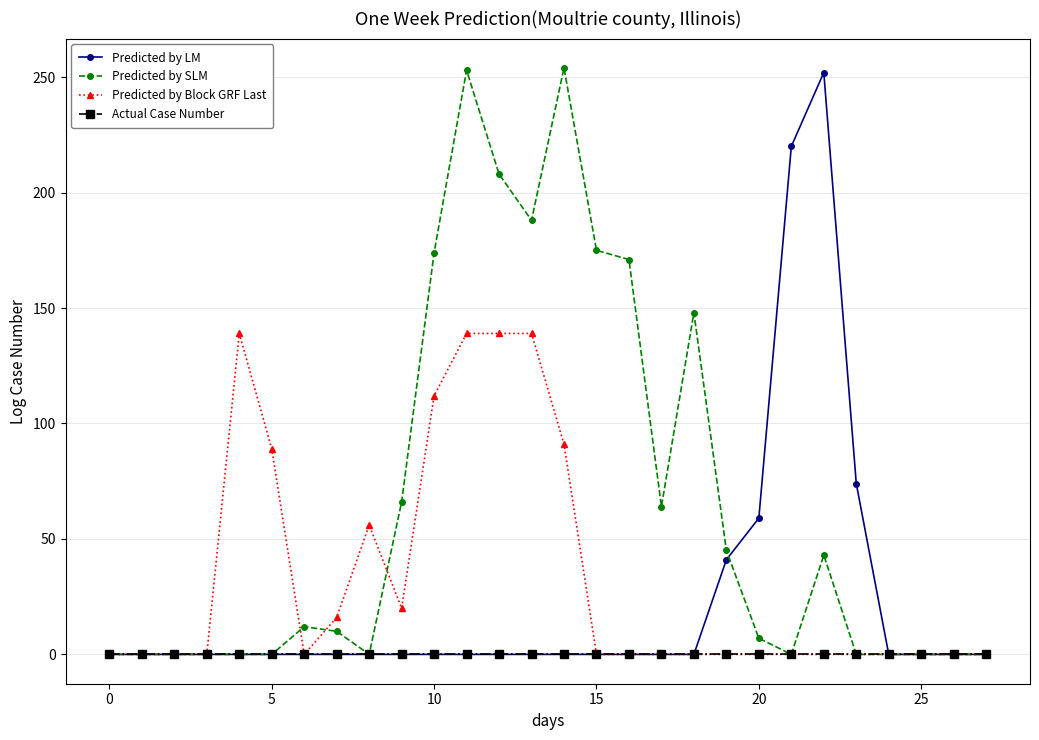

Rank the series by their average value, from highest to lowest.

Predicted by SLM, Predicted by Block GRF Last, Predicted by LM, Actual Case Number